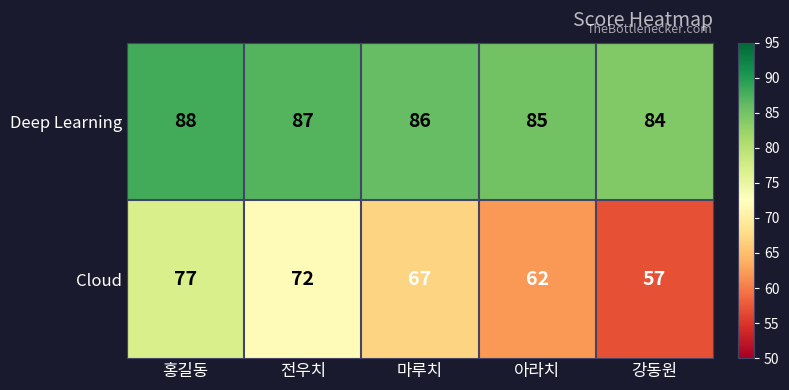

At which category is the sum across all series the highest?

홍길동